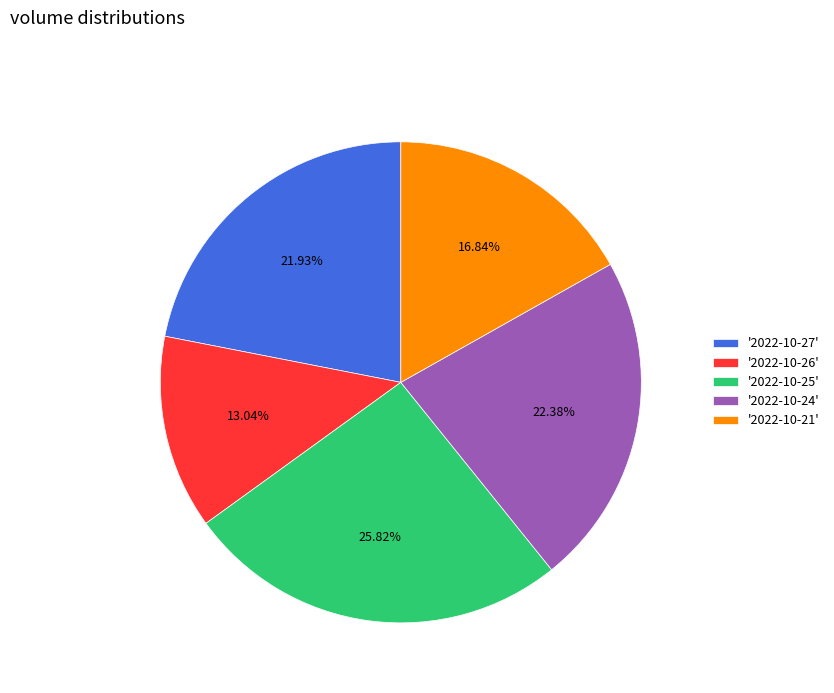

Does any single category account for the majority?

No